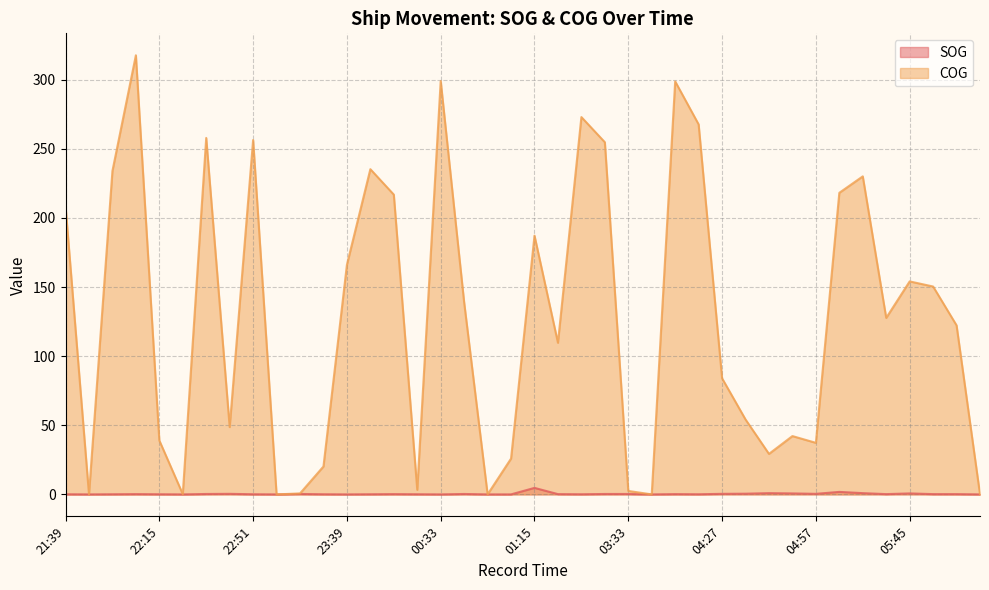

What is the difference between the maximum and minimum values in the COG series?

317.7